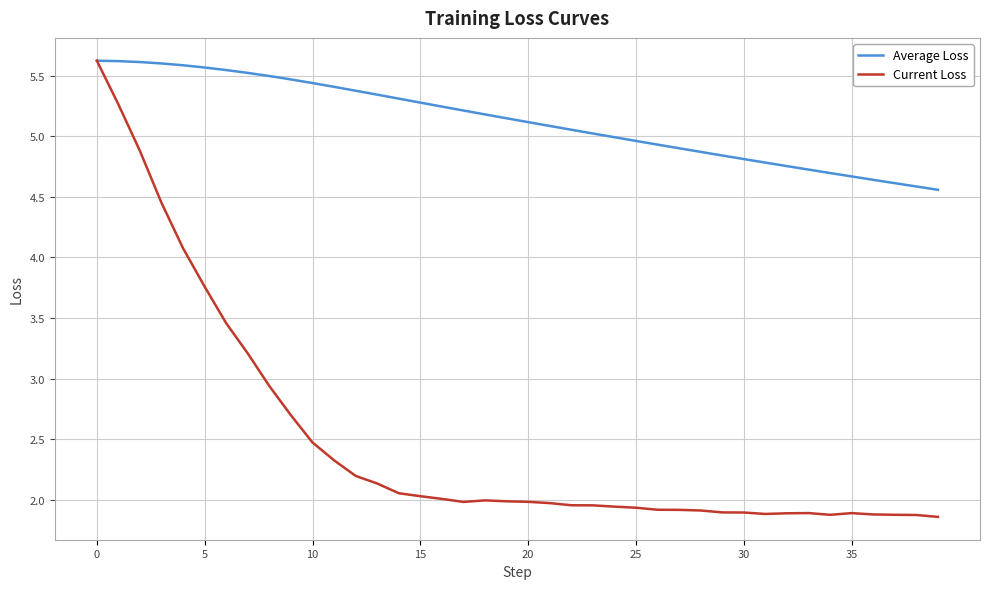

What is the maximum value for Average Loss?

5.6